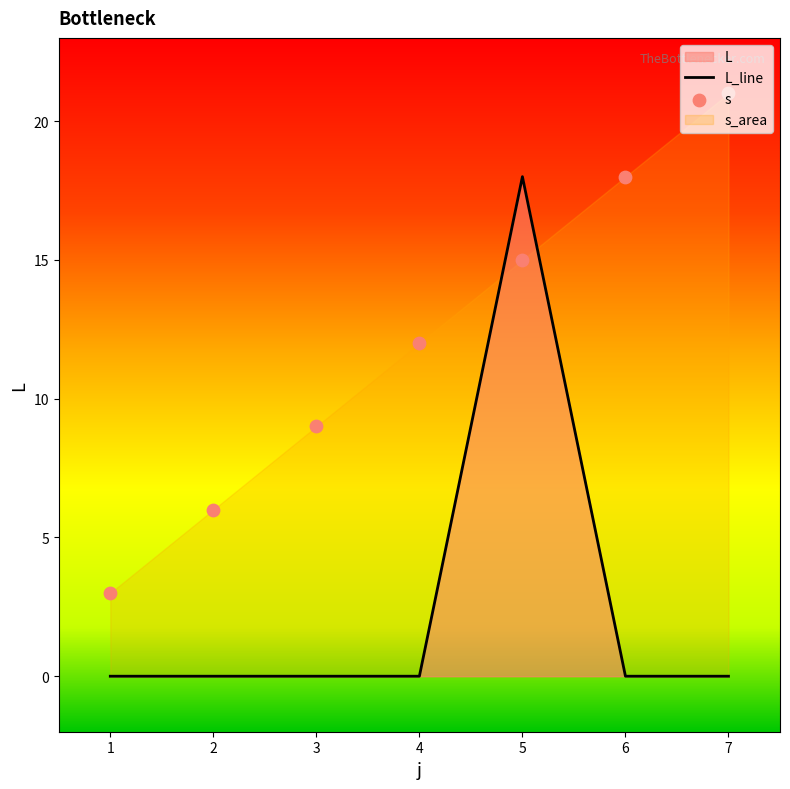

Which series has the widest spread of Y values?

L_line